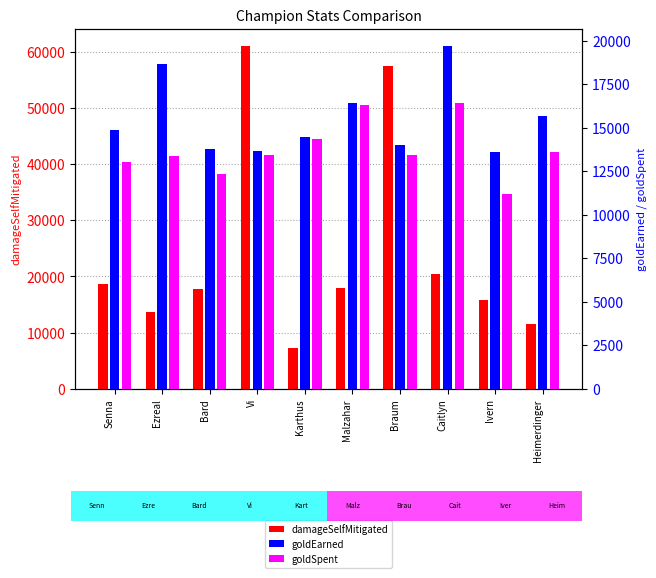

How many distinct data groups are displayed?

3